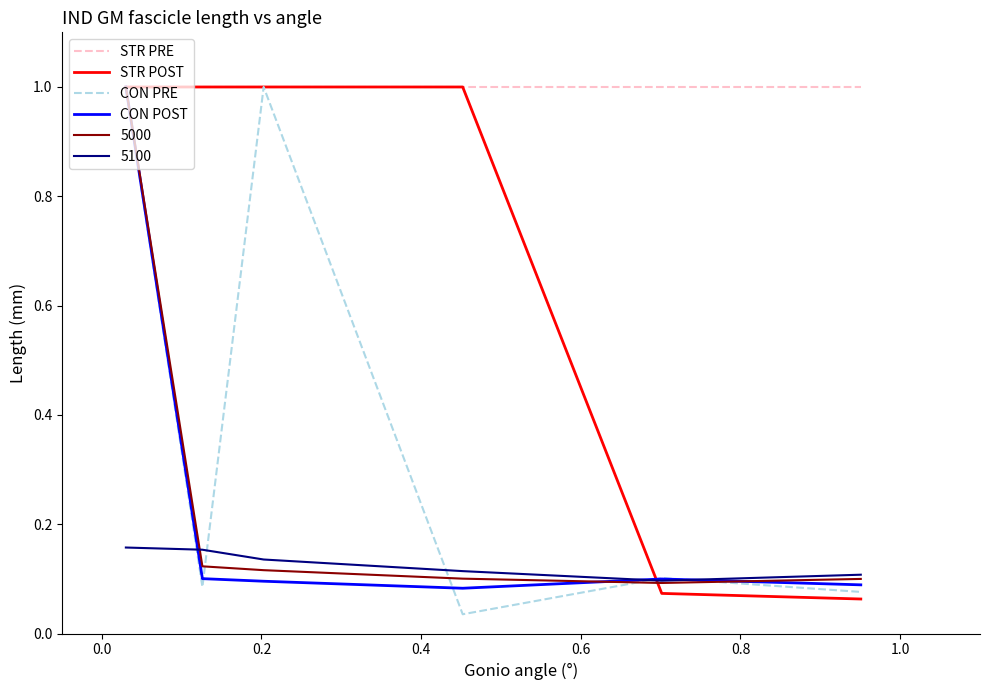

In CON POST, how many points are lower than both neighbors (excluding endpoints)?

1